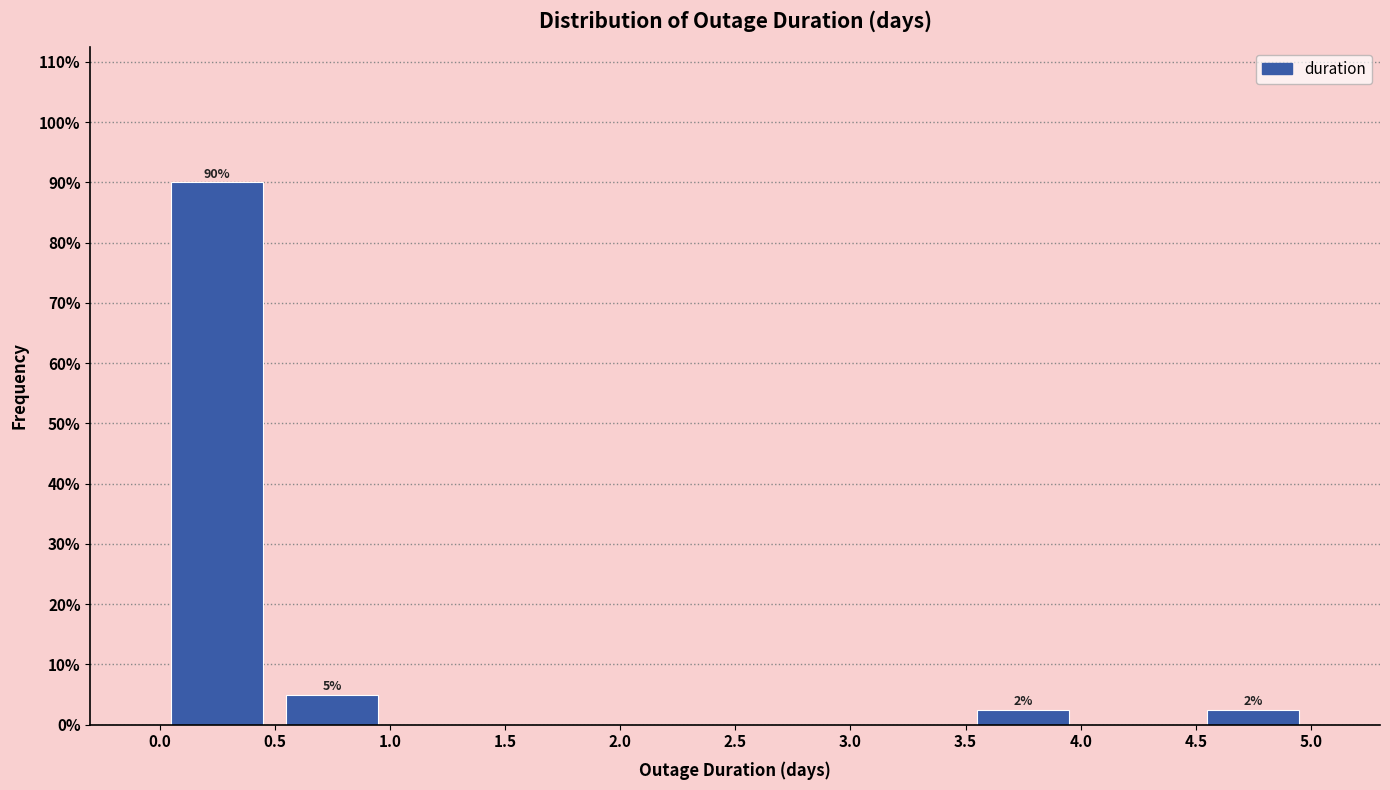

Which range on the x-axis has the tallest bar?

0.0 to 0.5